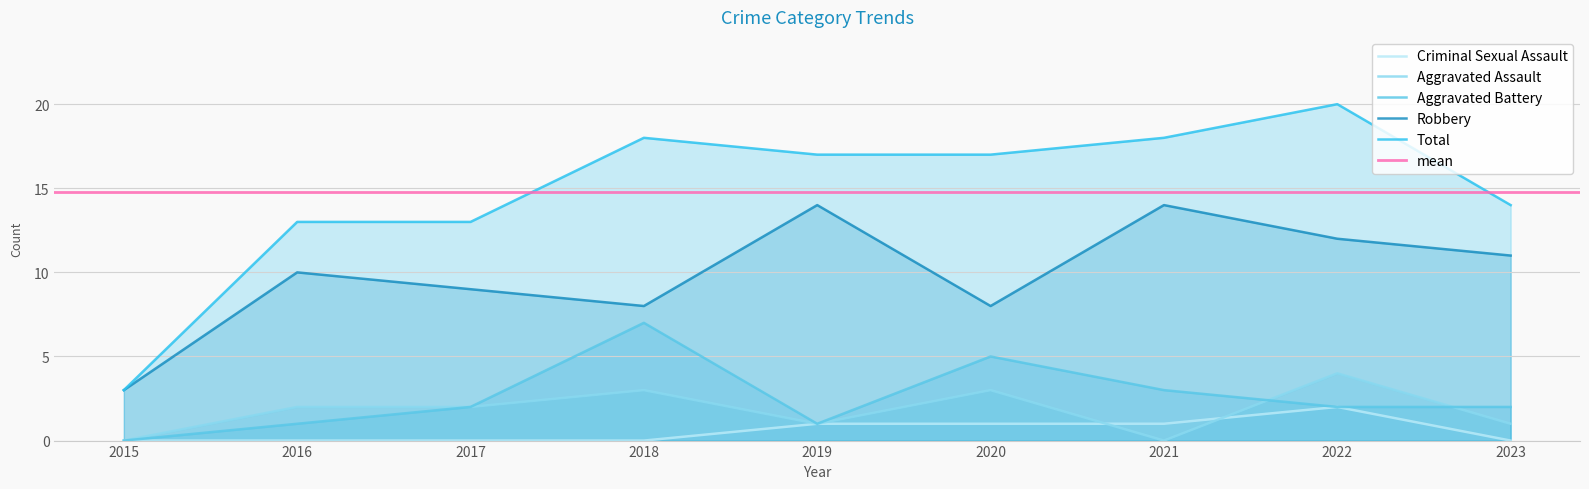

What are all the series names shown in the legend?

Aggravated Assault, Aggravated Battery, Criminal Sexual Assault, Robbery, Total